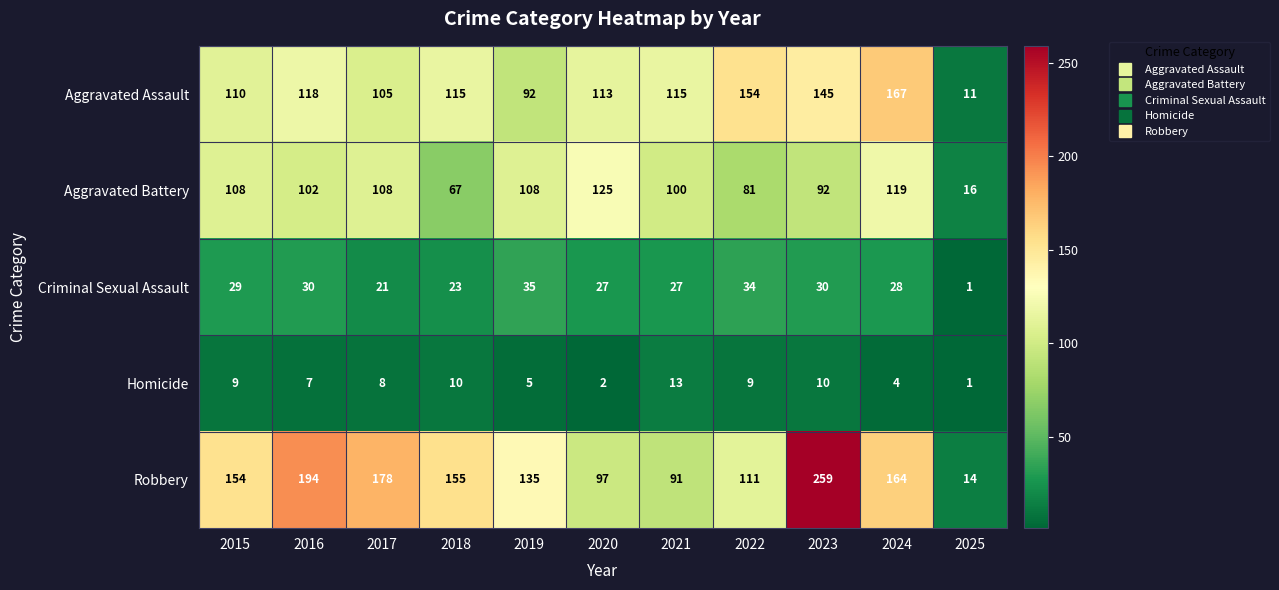

What is the sum of the Criminal Sexual Assault values at 2020 and 2022?

61